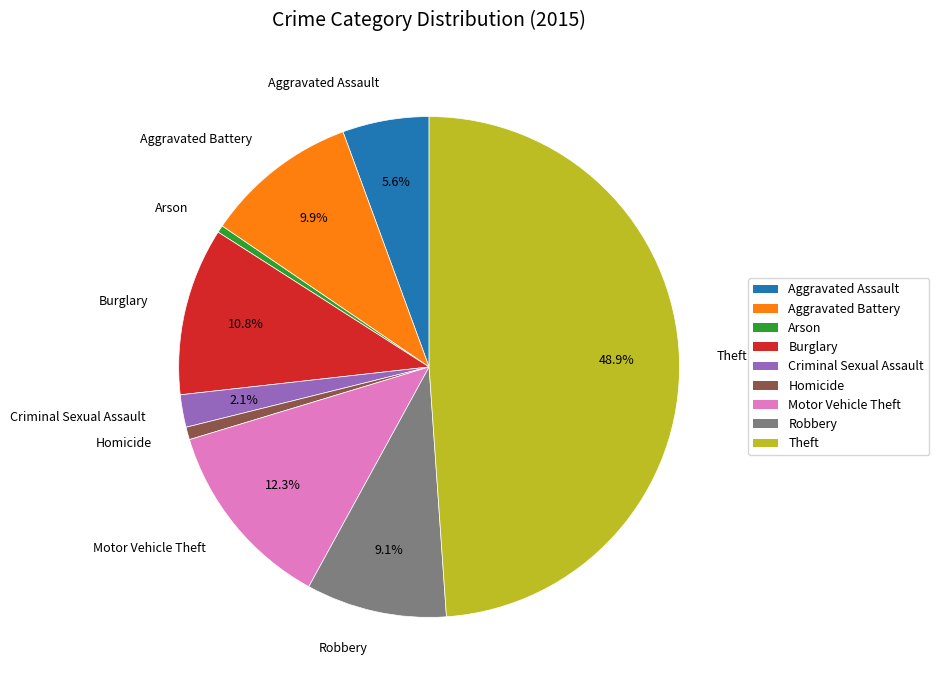

Is the sum of Theft and Aggravated Assault greater than half?

Yes